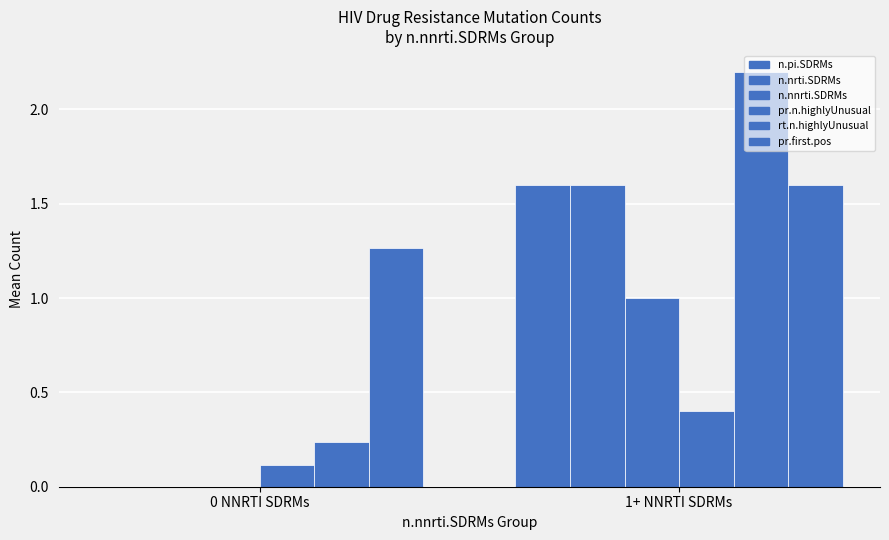

How many positive values does the n.nrti.SDRMs series have?

1